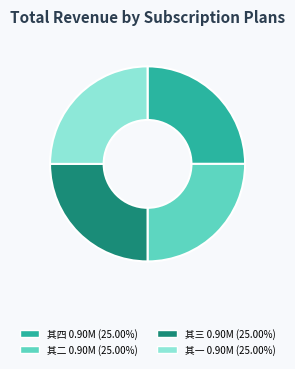

Does any single category account for the majority?

No